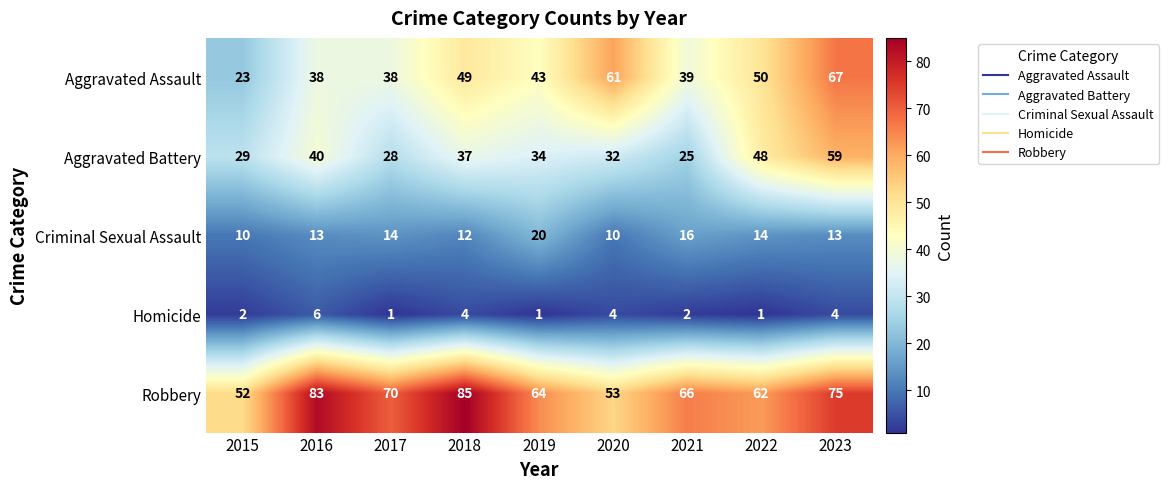

Which series has the largest total across all categories?

Robbery